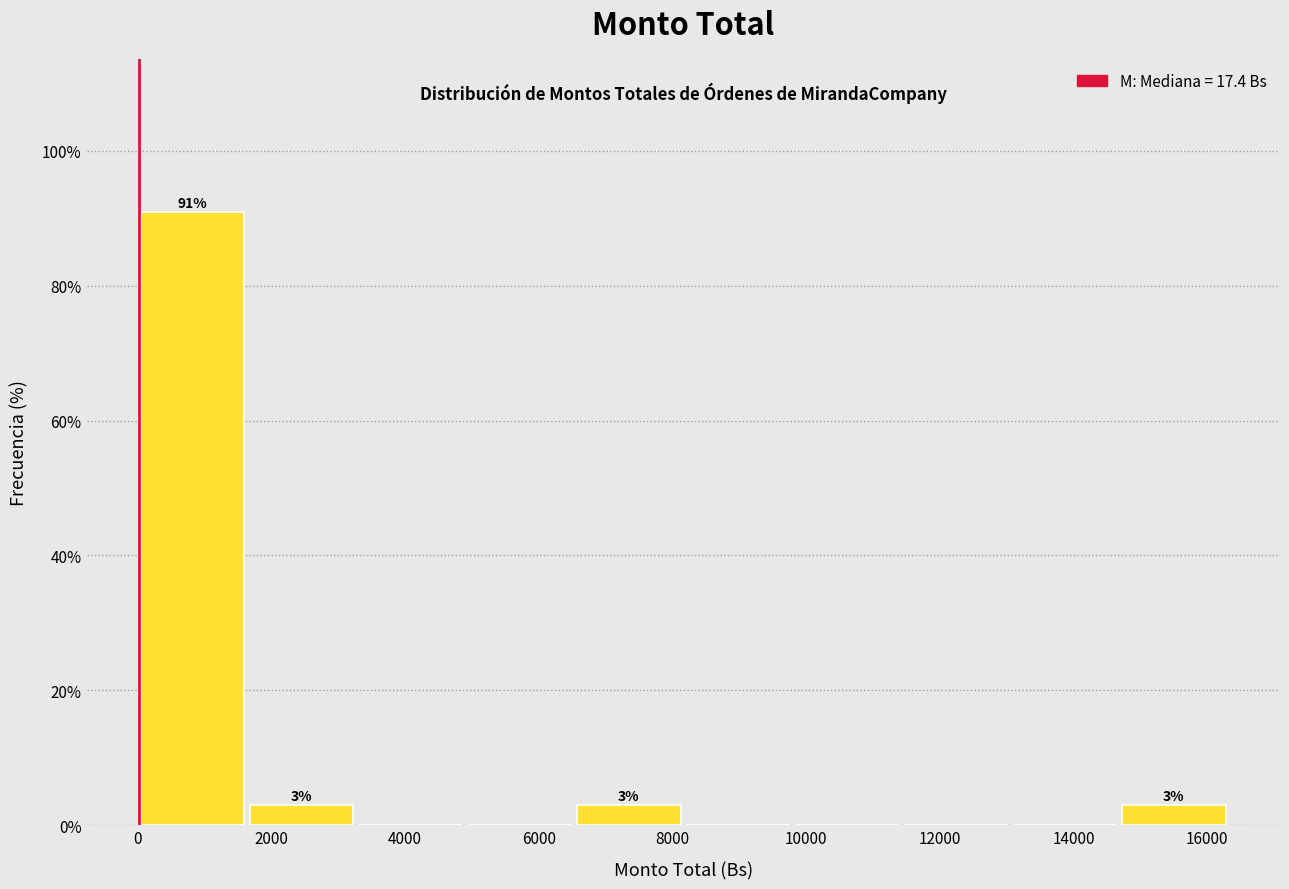

Over which range of the x-axis is the bar tallest?

0 to 1600